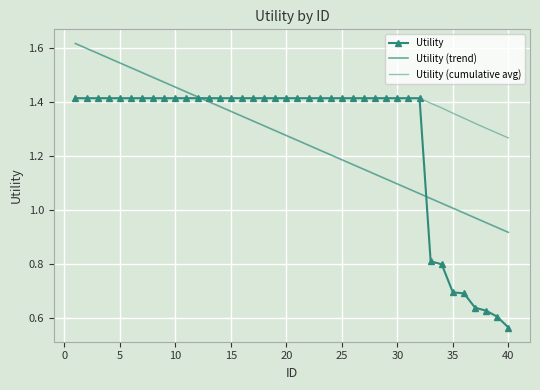

What are all the series names shown in the legend?

Utility, Utility (trend), Utility (cumulative avg)